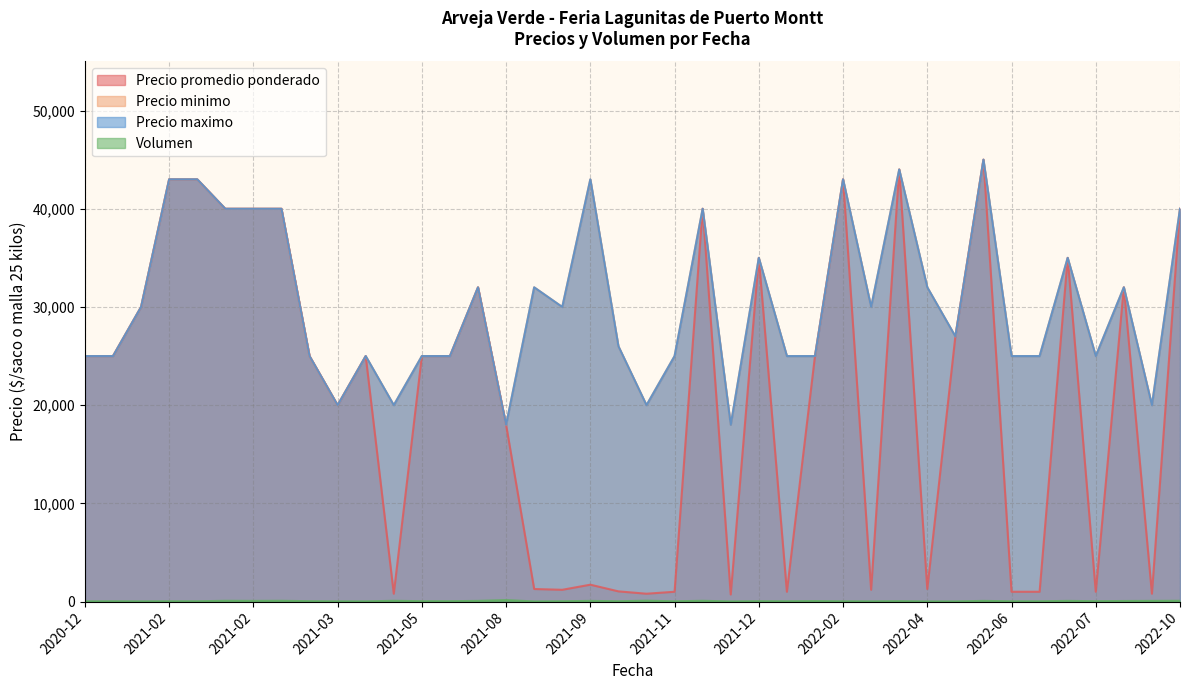

Does the chart display data point markers on the line(s)?

No